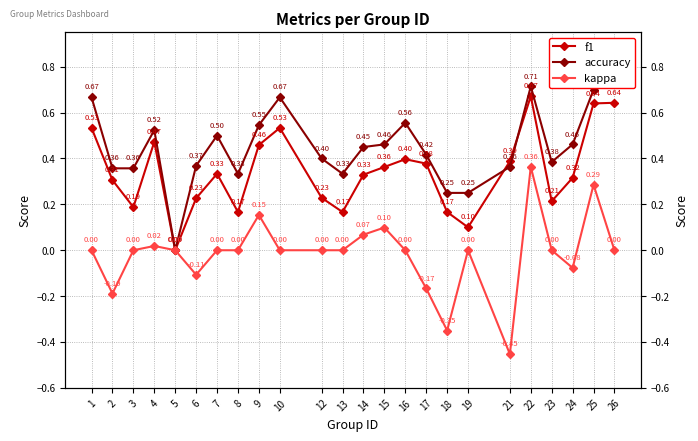

How many accuracy values are between 0 and 1?

24